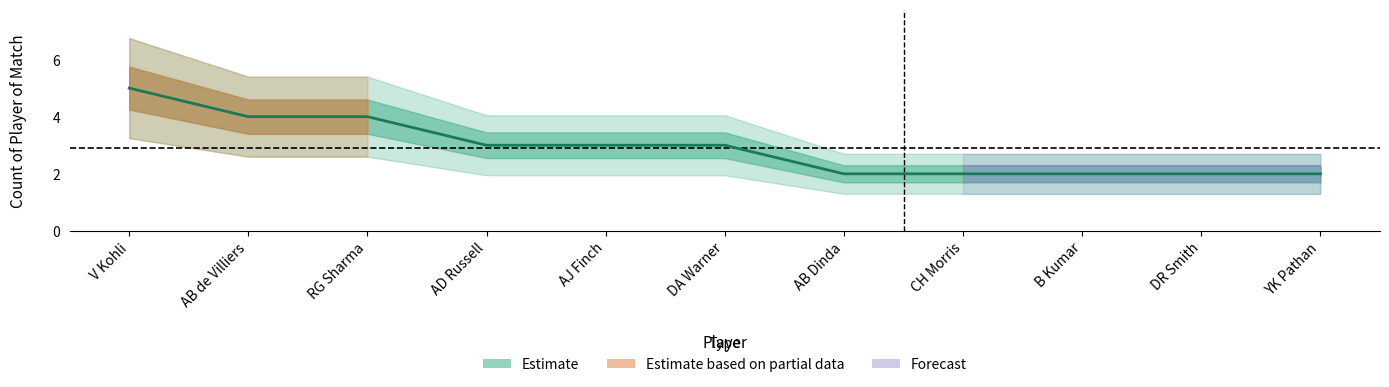

Reading left to right, list all the values displayed in this chart.

V Kohli=5	AB de Villiers=4	RG Sharma=4	AD Russell=3	AJ Finch=3	DA Warner=3	AB Dinda=2	CH Morris=2	B Kumar=2	DR Smith=2	YK Pathan=2